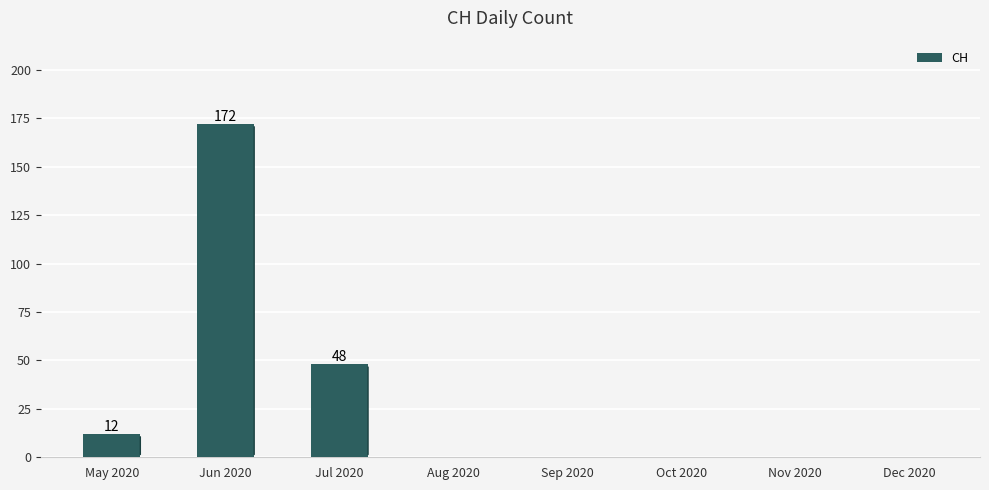

At which label is the value closest to 86?

Jul 2020